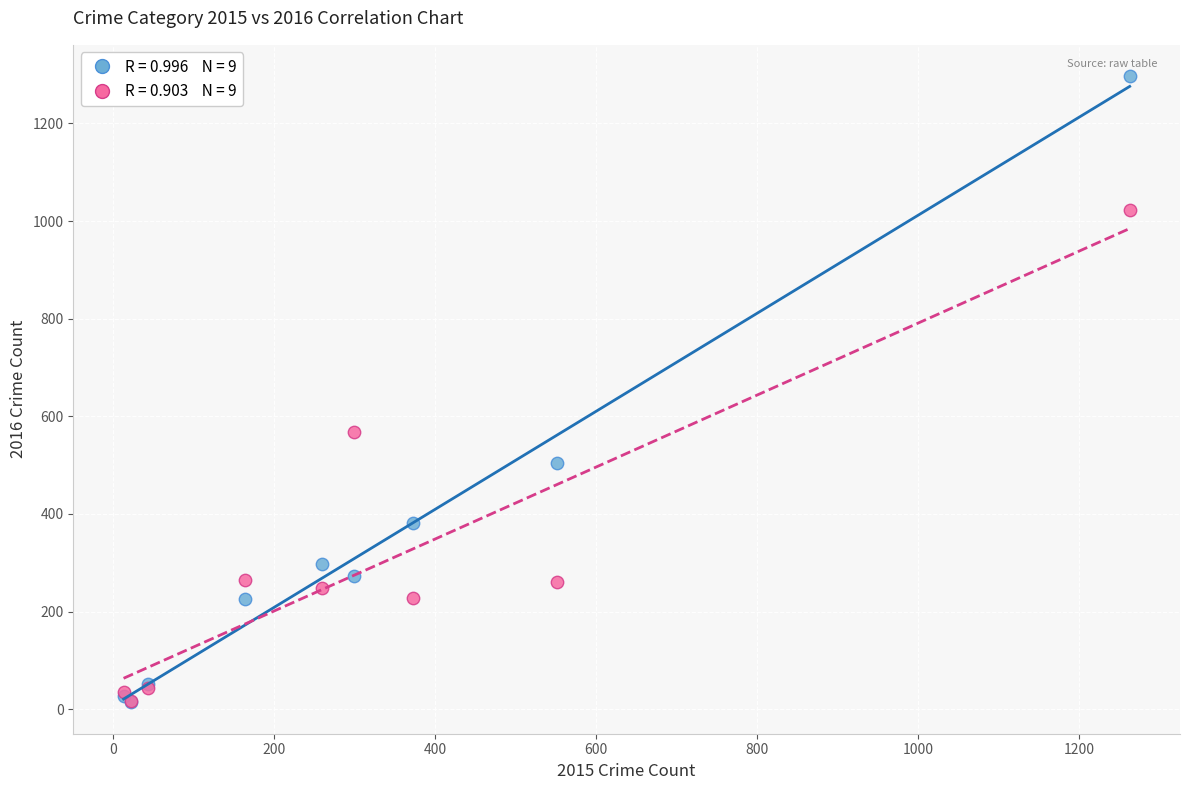

Across all series, what Y value is closest to 655?

567